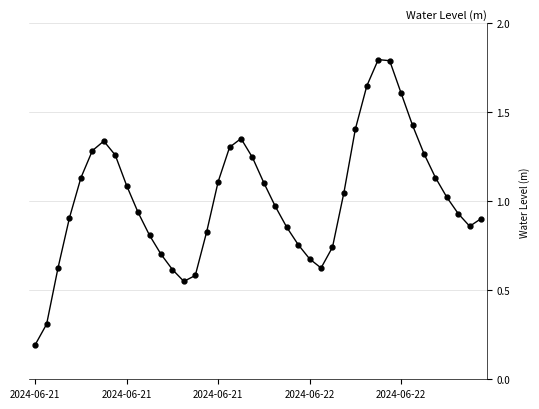

How many points are higher than both their immediate neighbors (excluding endpoints)?

3